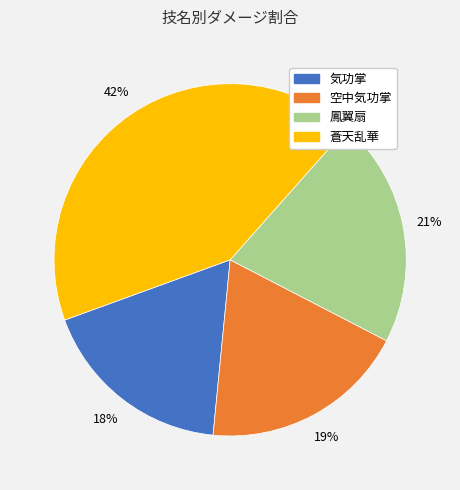

Rank the categories by value from highest to lowest.

蒼天乱華, 鳳翼扇, 空中気功掌, 気功掌